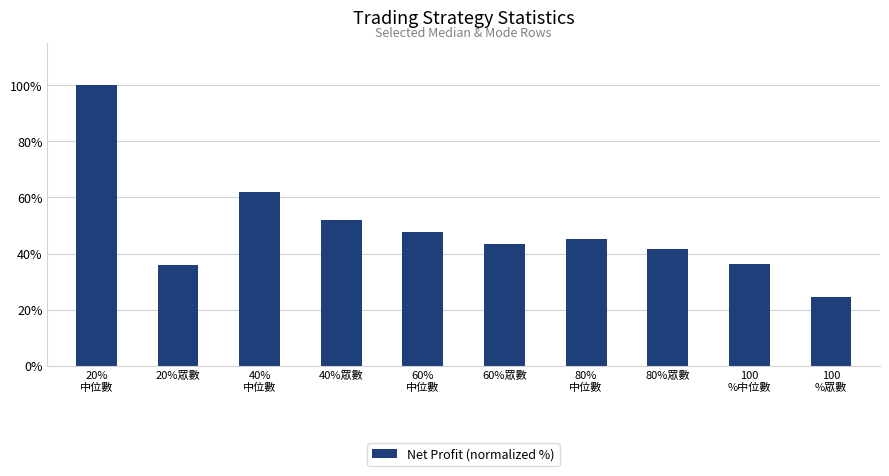

What is the value of the 7th bar from the left?

45.2